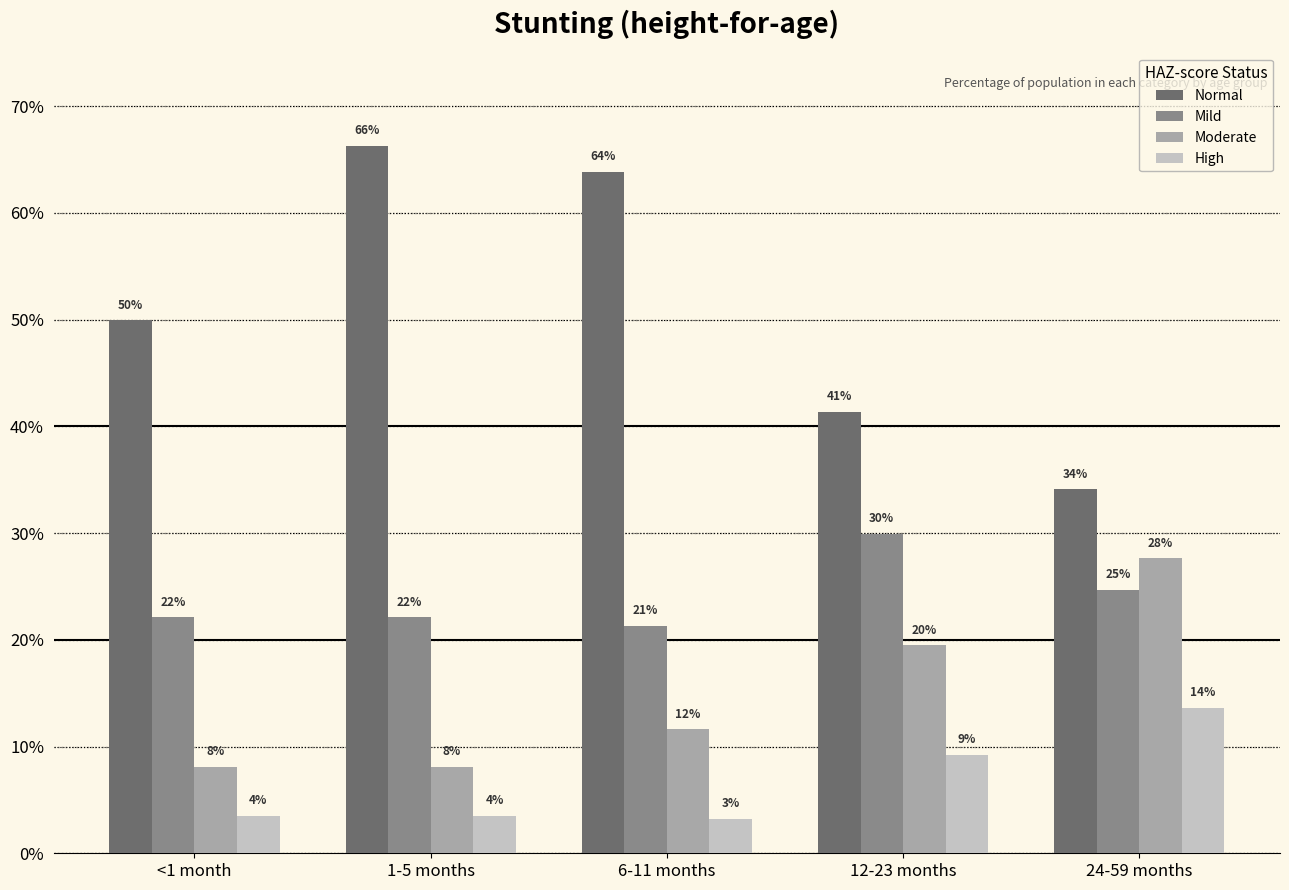

Rank the series by their average value, from lowest to highest.

High, Moderate, Mild, Normal